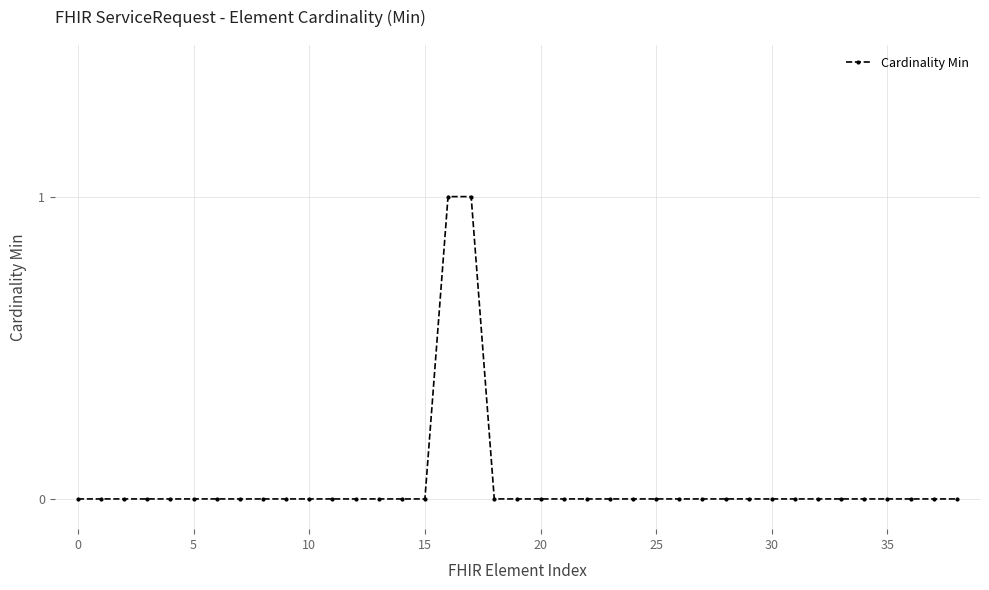

What is the maximum value shown in the chart?

1